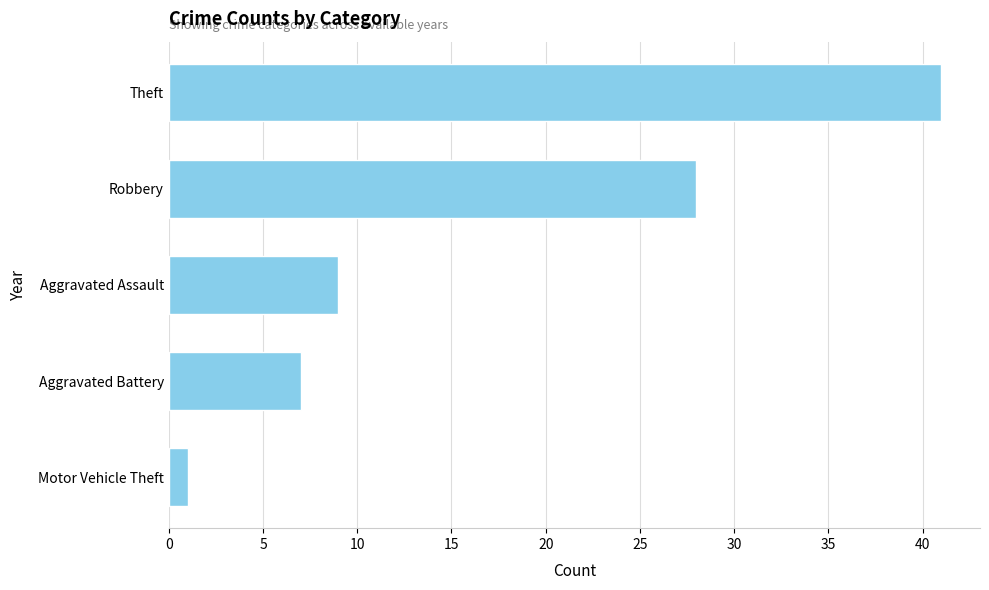

What value does the data have at Aggravated Battery, to the nearest 10?

10